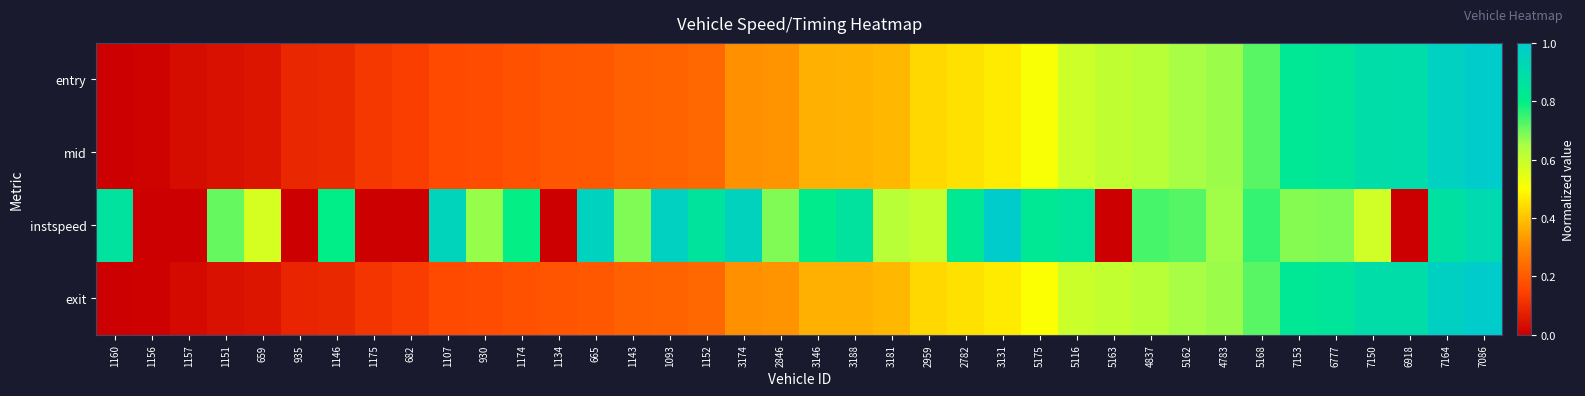

Count the number of categories in the chart.

38